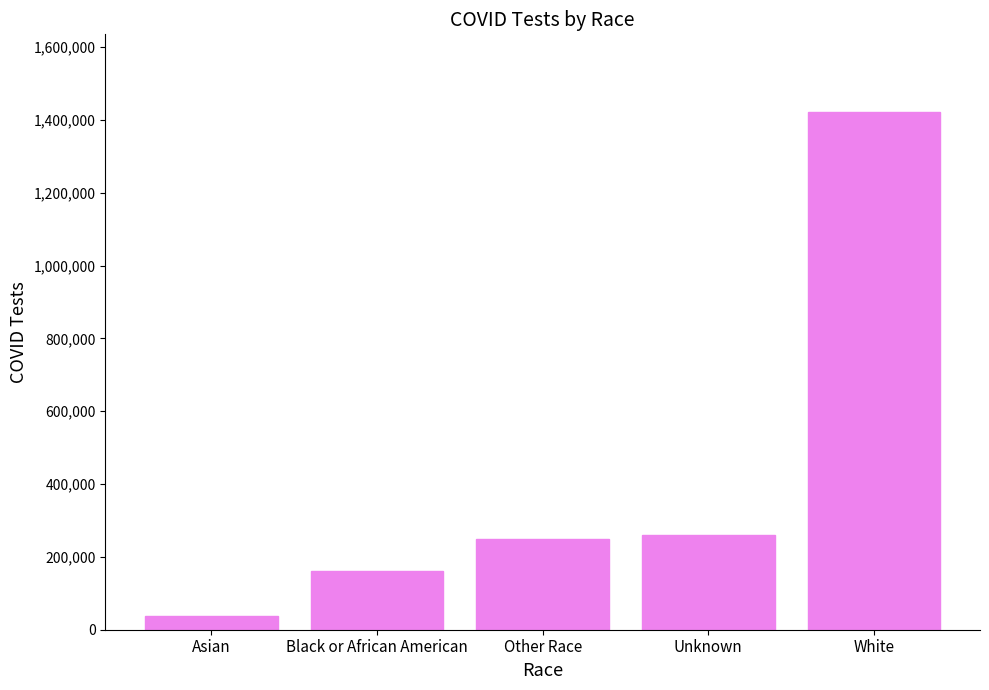

The value at White is 2408331. True or false?

False